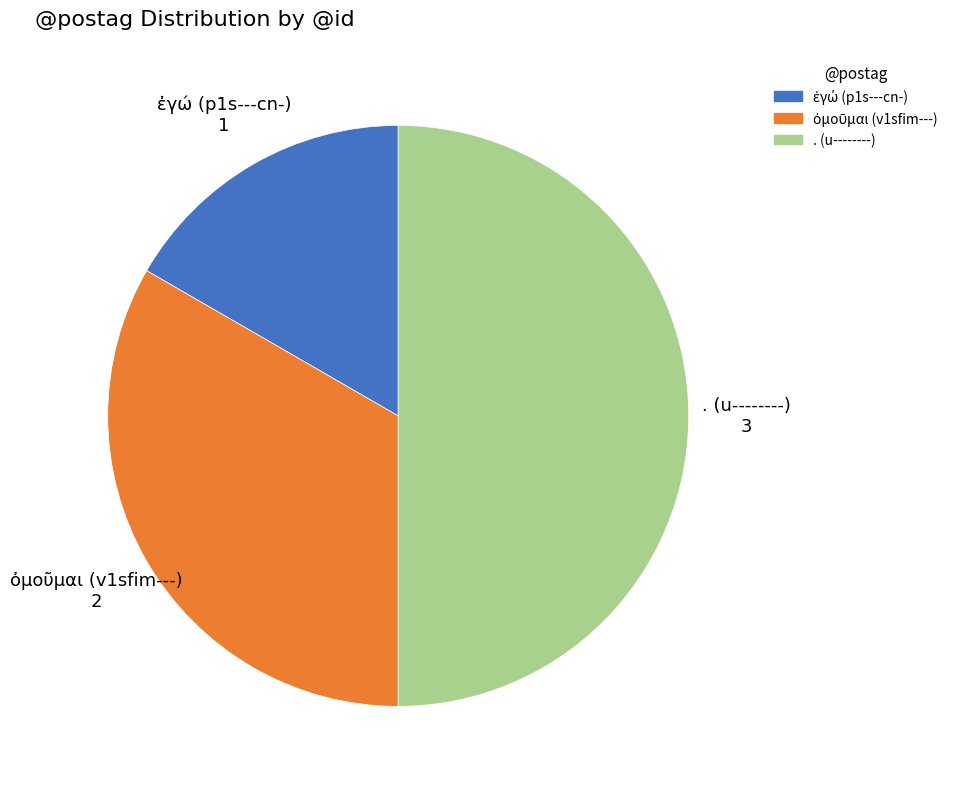

Which slice is the largest?

. (u--------)